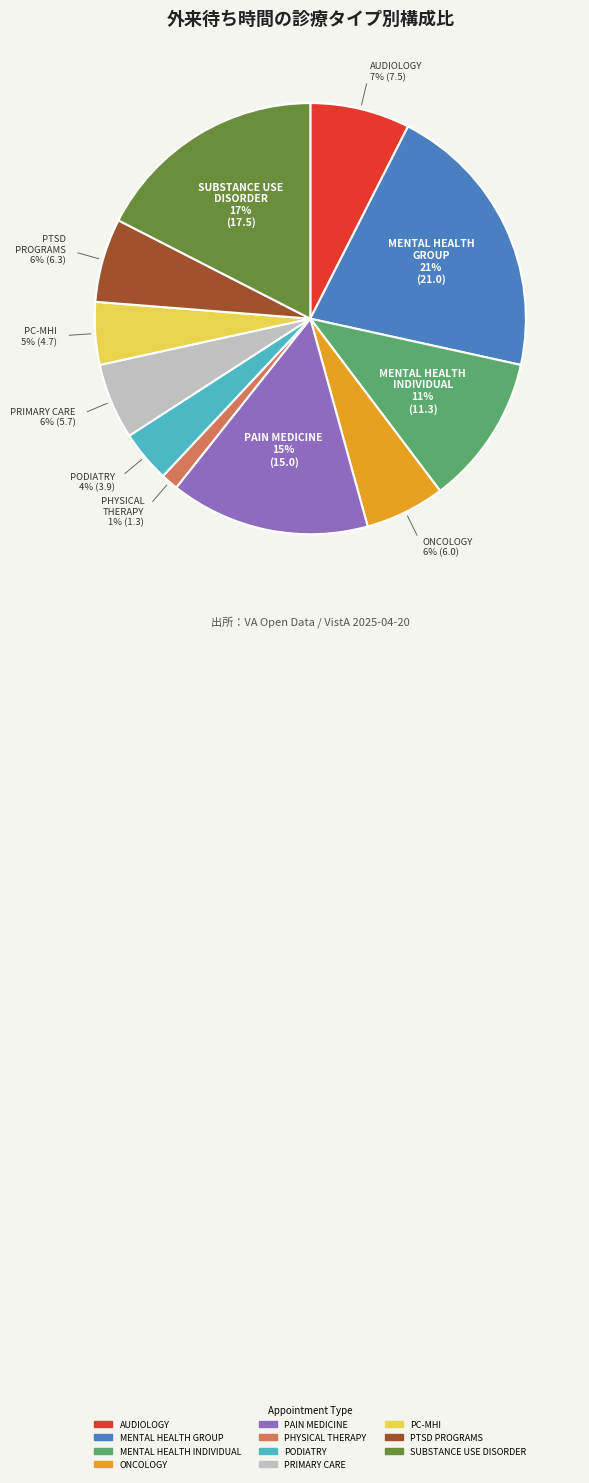

Does any single category account for the majority?

No